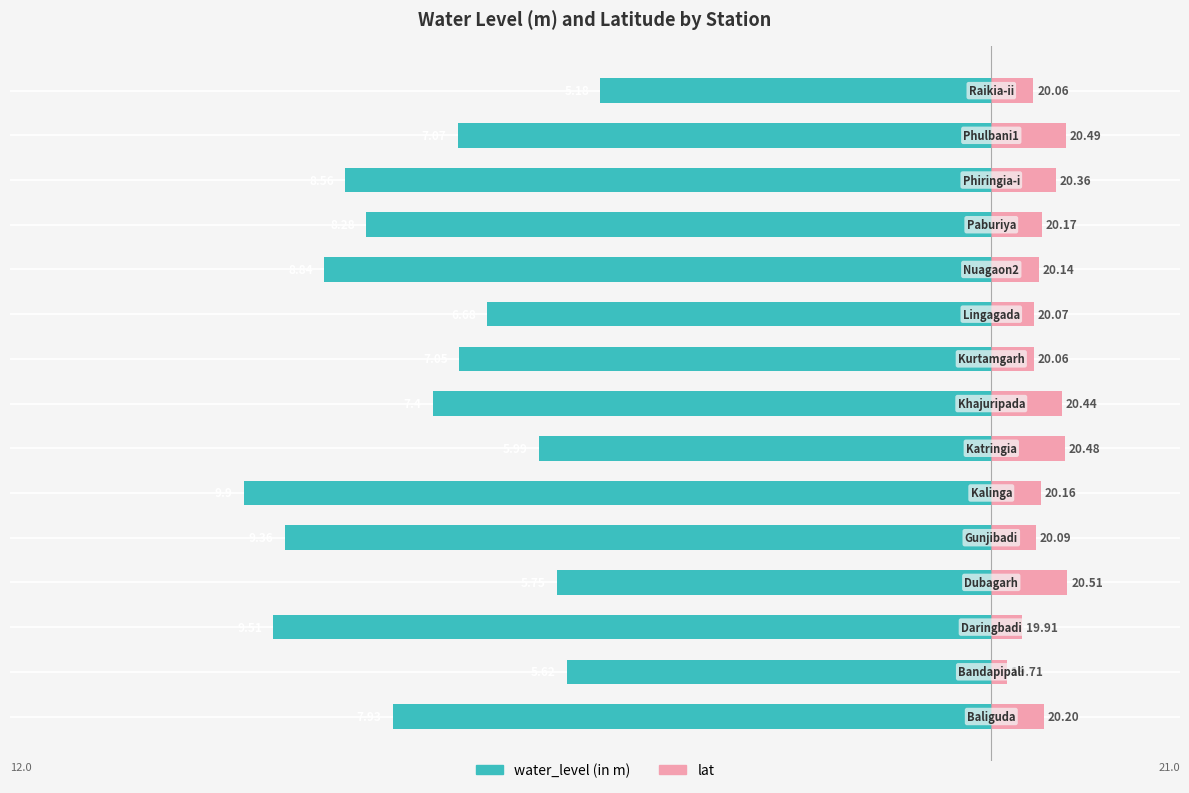

How many bars are there in each group?

2